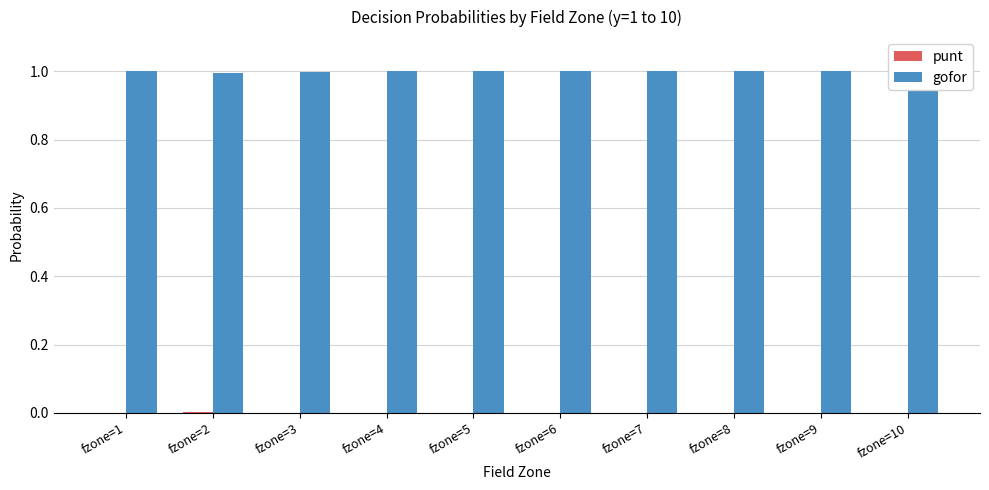

The punt series shows 0.0 at fzone=2. True or false?

True